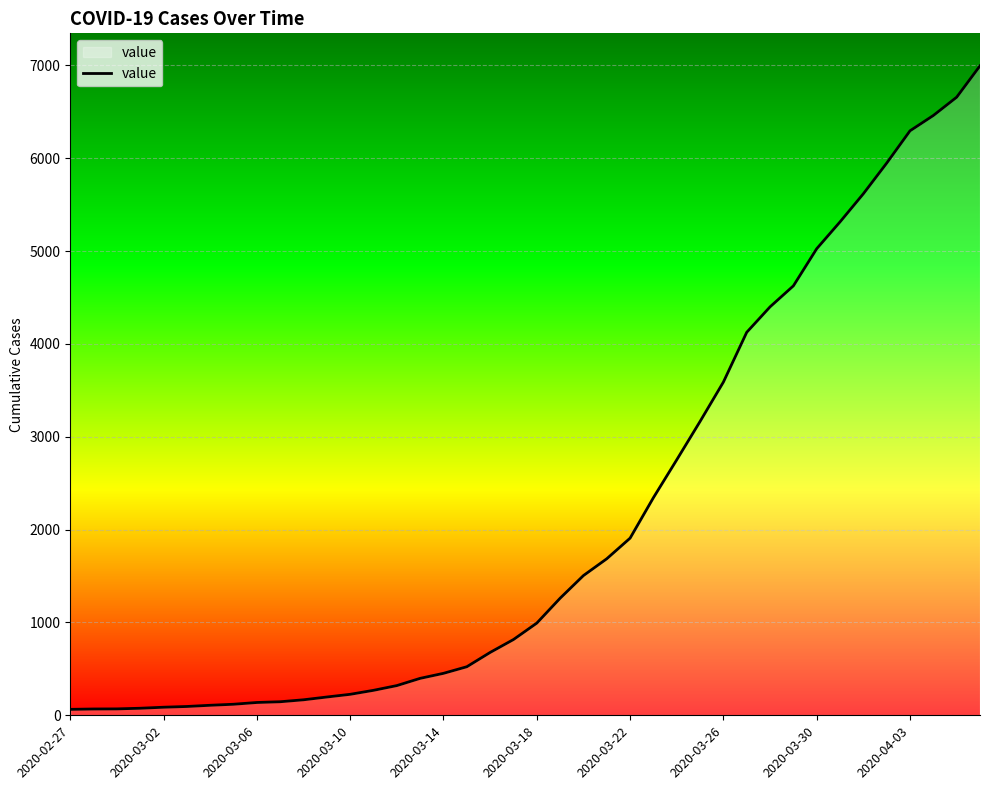

What is the difference between the maximum and minimum values?

6931